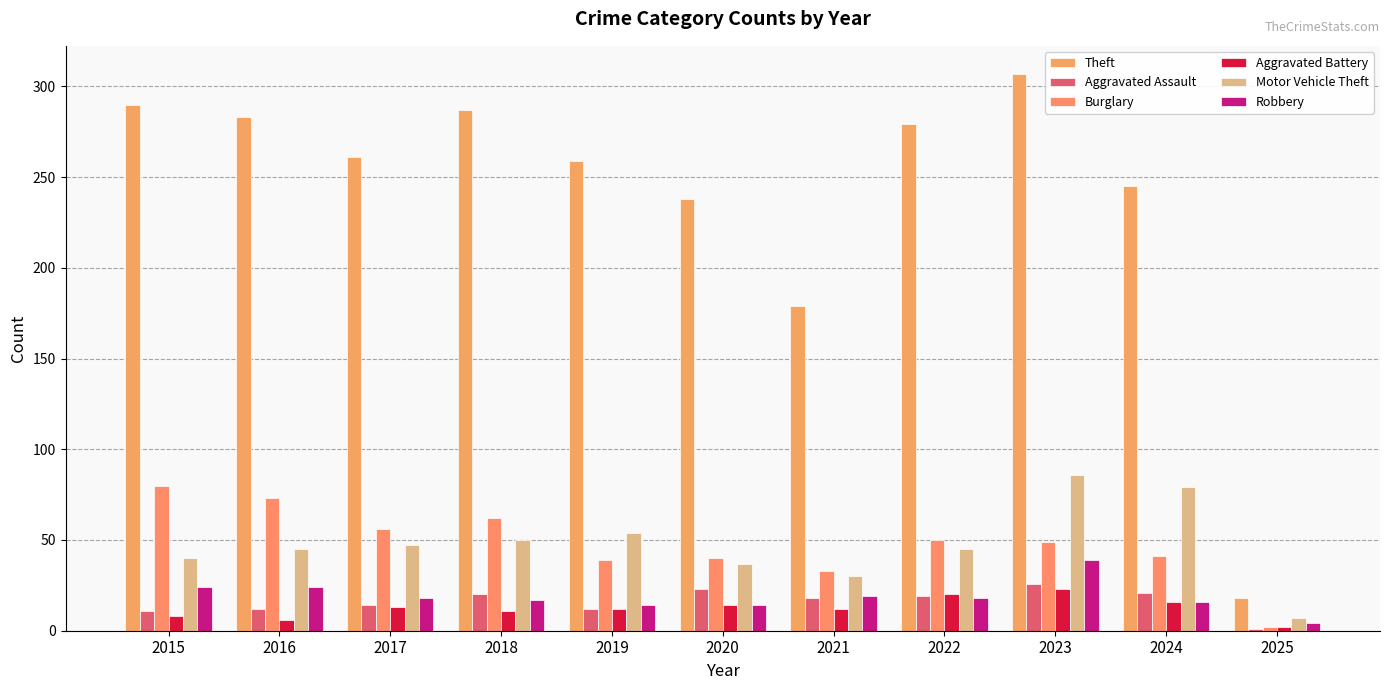

Reading right to left, transcribe all the data shown in this chart.

Theft: 18	245	307	279	179	238	259	287	261	283	290
Aggravated Assault: 1	21	26	19	18	23	12	20	14	12	11
Burglary: 2	41	49	50	33	40	39	62	56	73	80
Aggravated Battery: 2	16	23	20	12	14	12	11	13	6	8
Motor Vehicle Theft: 7	79	86	45	30	37	54	50	47	45	40
Robbery: 4	16	39	18	19	14	14	17	18	24	24